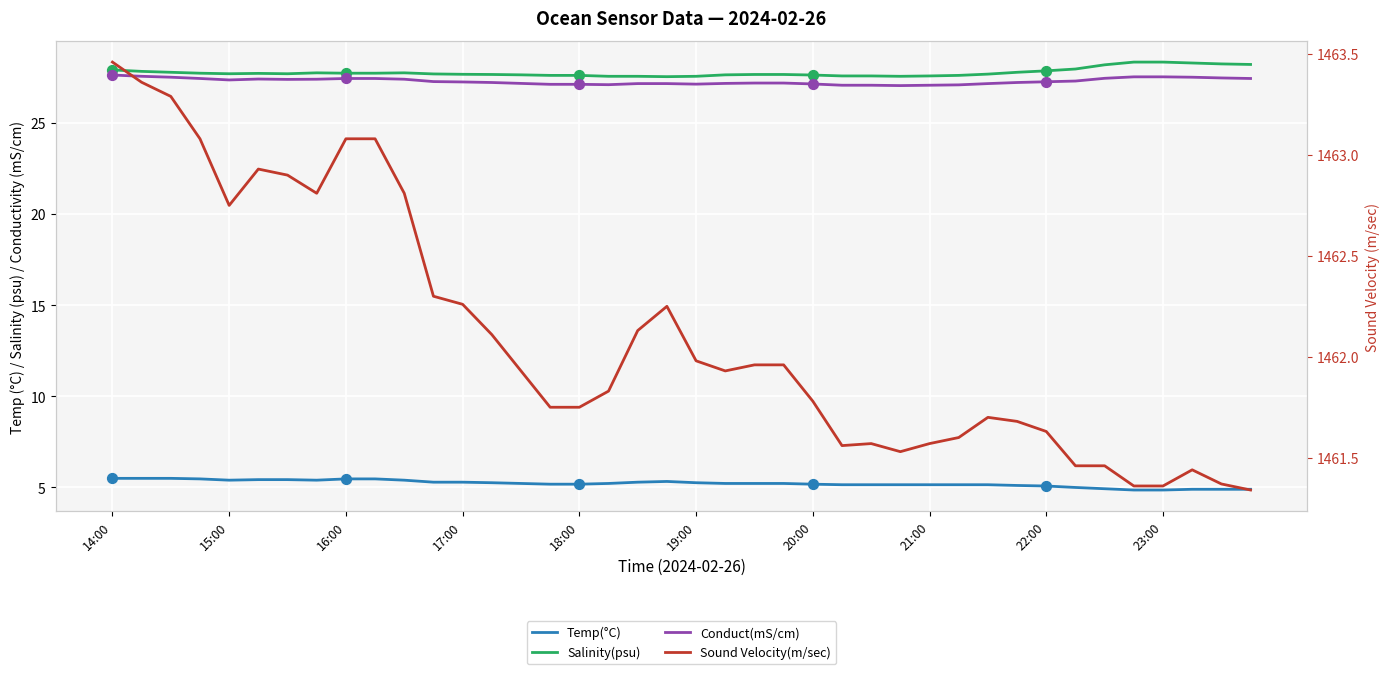

Which series contains the lowest Y value?

Temp(°C)